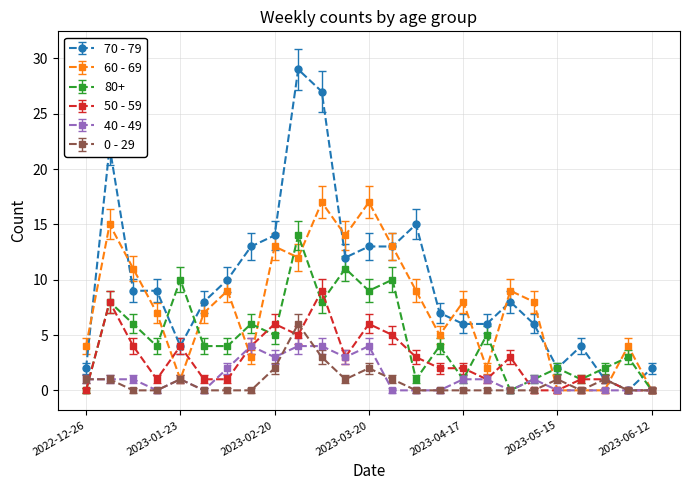

True or false: 60 - 69 has more than 2 interior local peaks.

True